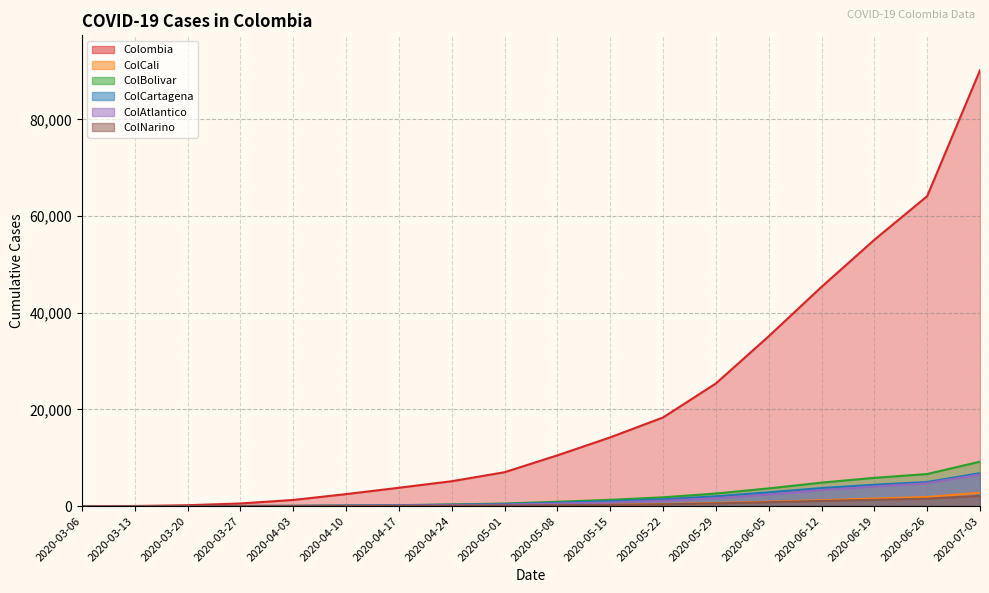

At which category is the sum across all series the highest?

2020-07-03